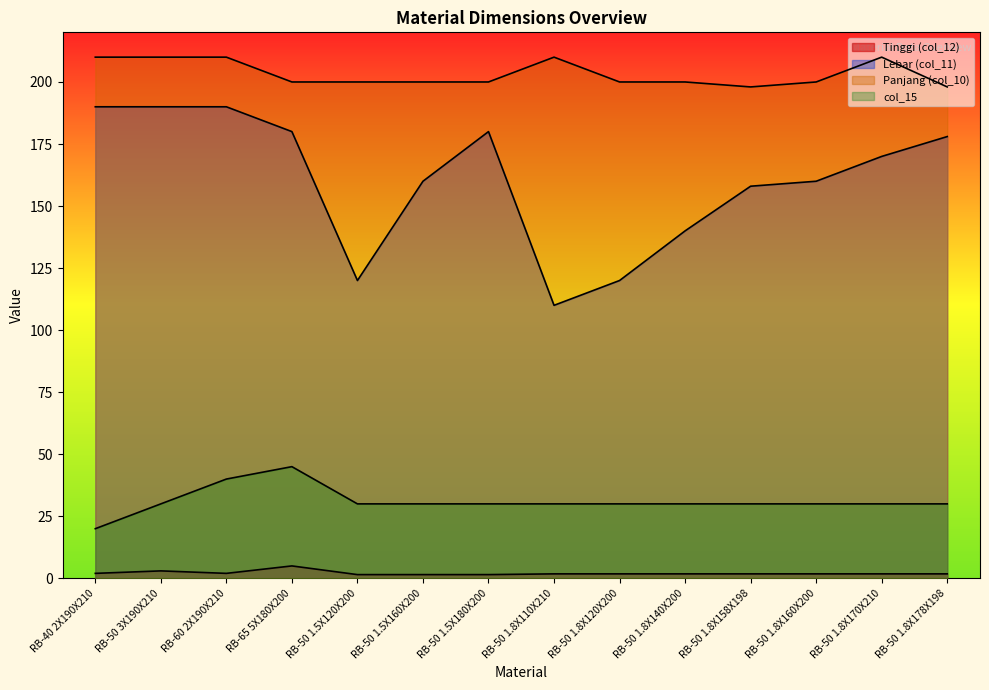

Reading left to right, what are all the values shown in this chart?

Tinggi (col_12): 2.0	3.0	2.0	5.0	1.5	1.5	1.5	1.8	1.8	1.8	1.8	1.8	1.8	1.8
Lebar (col_11): 190.0	190.0	190.0	180.0	120.0	160.0	180.0	110.0	120.0	140.0	158.0	160.0	170.0	178.0
Panjang (col_10): 210.0	210.0	210.0	200.0	200.0	200.0	200.0	210.0	200.0	200.0	198.0	200.0	210.0	198.0
col_15: 20.0	30.0	40.0	45.0	30.0	30.0	30.0	30.0	30.0	30.0	30.0	30.0	30.0	30.0